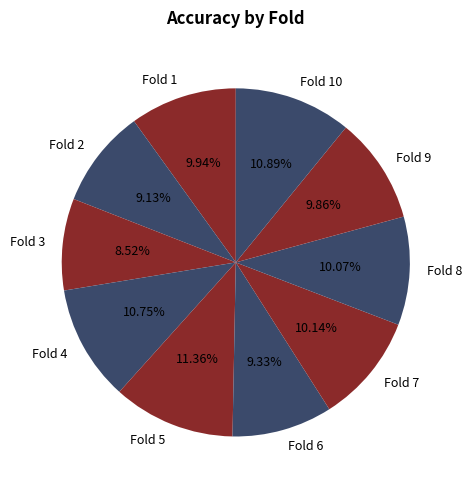

How many segments does this pie chart have?

10